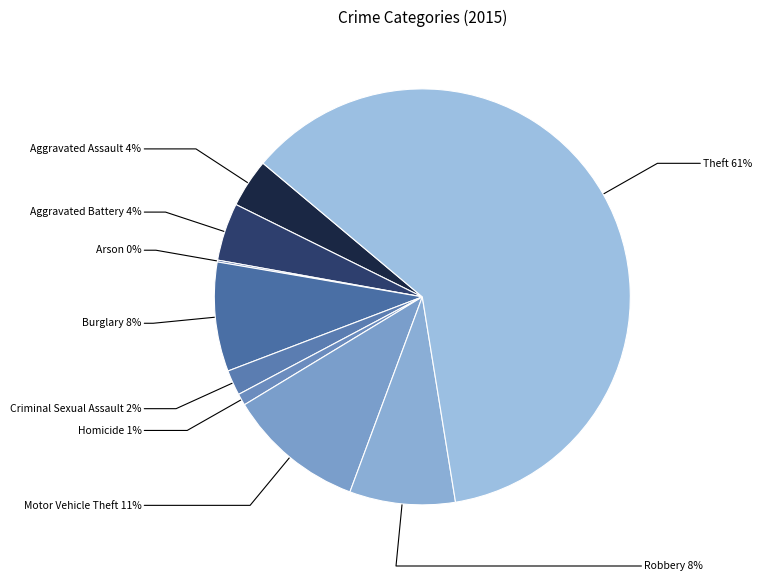

Count the number of slices in the pie.

9